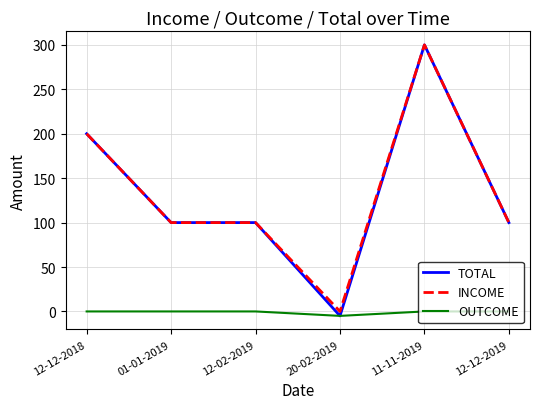

What value does the INCOME series have at 01-01-2019, to the nearest 50?

100